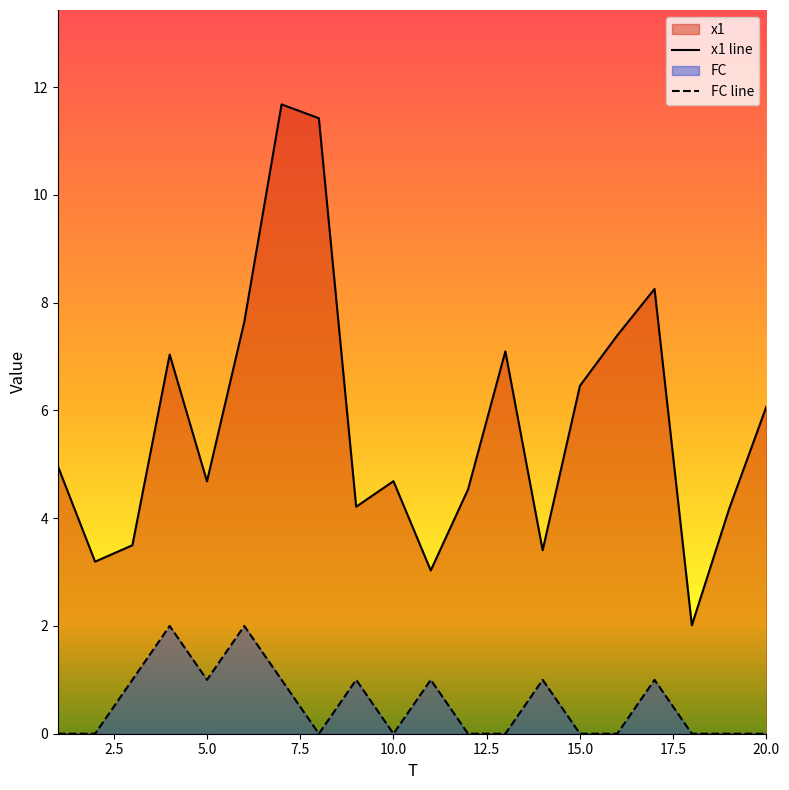

What is the spread (max minus min) of values at 11?

2.0